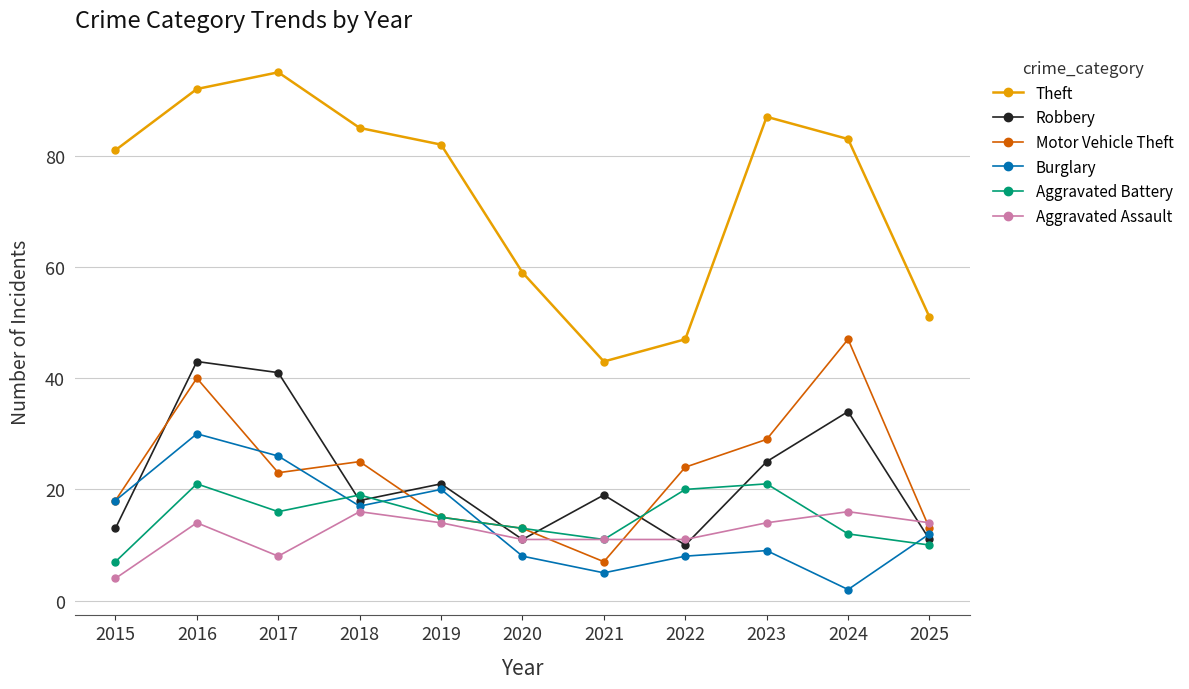

What is the value of the Burglary point at the 2nd from the left?

30